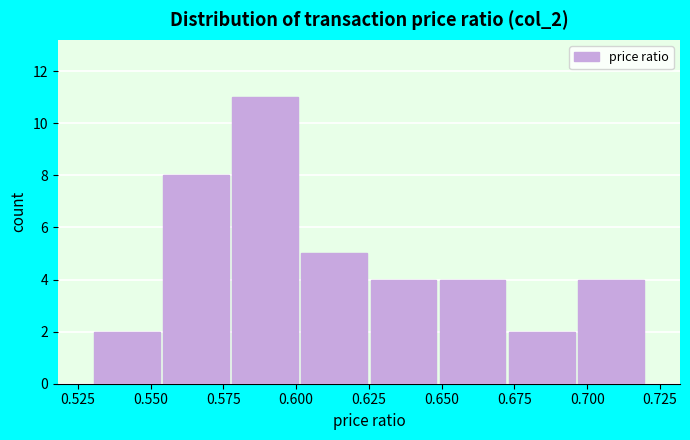

Reading left to right, transcribe this chart: for each bar, give the range it covers on the x-axis and its height. Neither the bar edges nor the heights are printed on the chart, so give them approximately, as read against the axes.

0.530 to 0.555: 2
0.555 to 0.580: 8
0.580 to 0.600: 11
0.600 to 0.625: 5
0.625 to 0.650: 4
0.650 to 0.675: 4
0.675 to 0.695: 2
0.695 to 0.720: 4